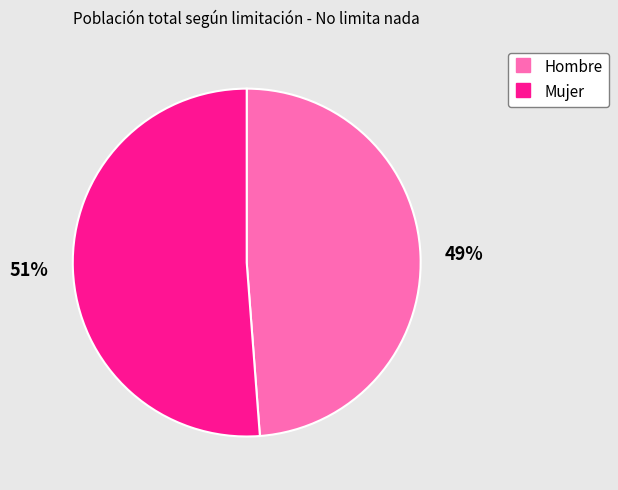

To the nearest percent, what is the combined percentage of Hombre and Mujer?

100%